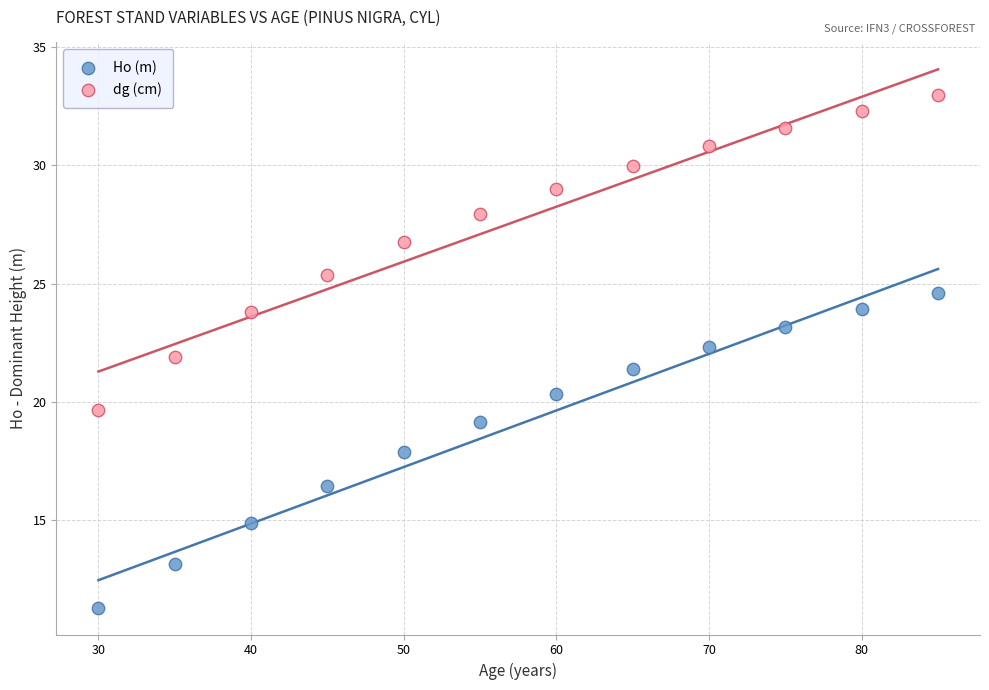

Which series contains the lowest Y value?

Ho (m)